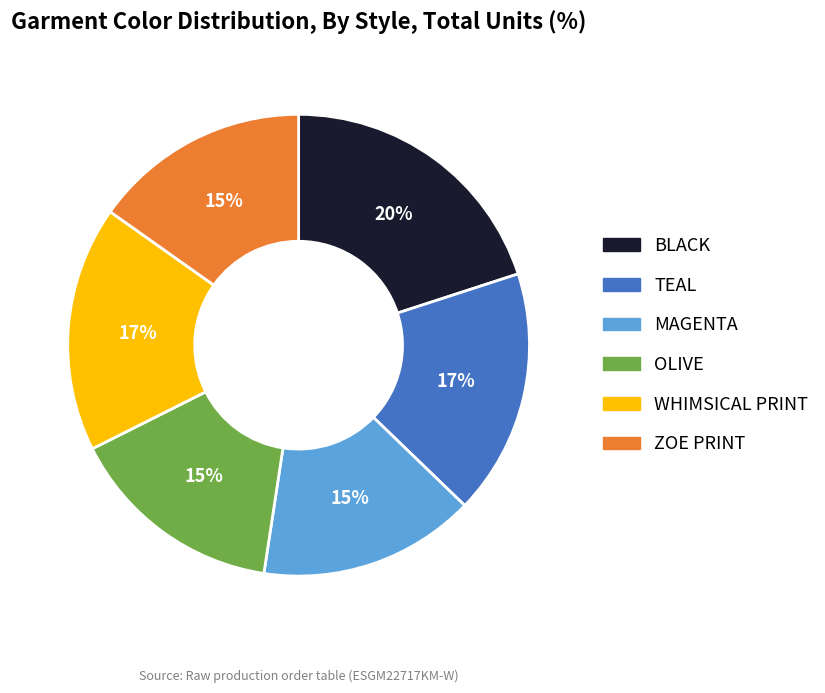

Is the sum of OLIVE and MAGENTA greater than half?

No